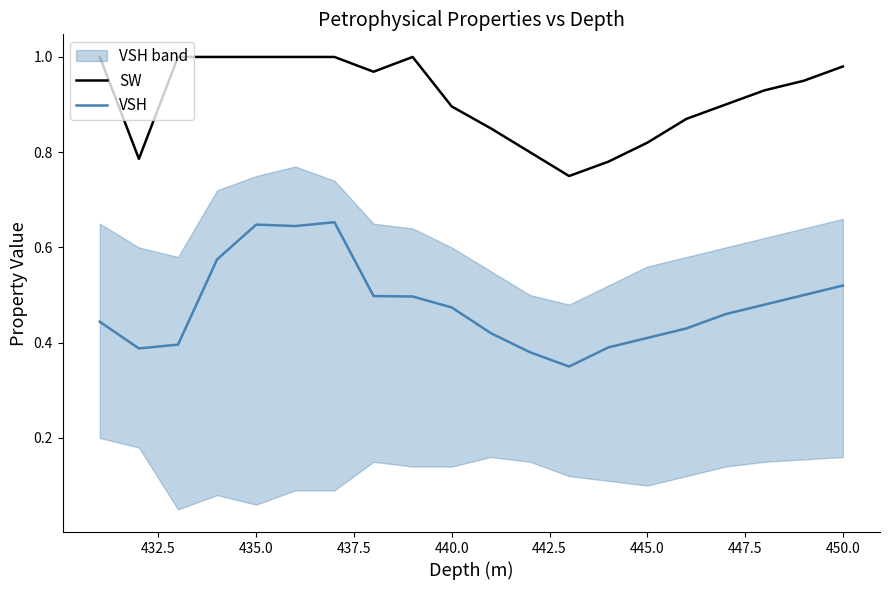

The SW series shows 1.0 at 435.0. True or false?

True